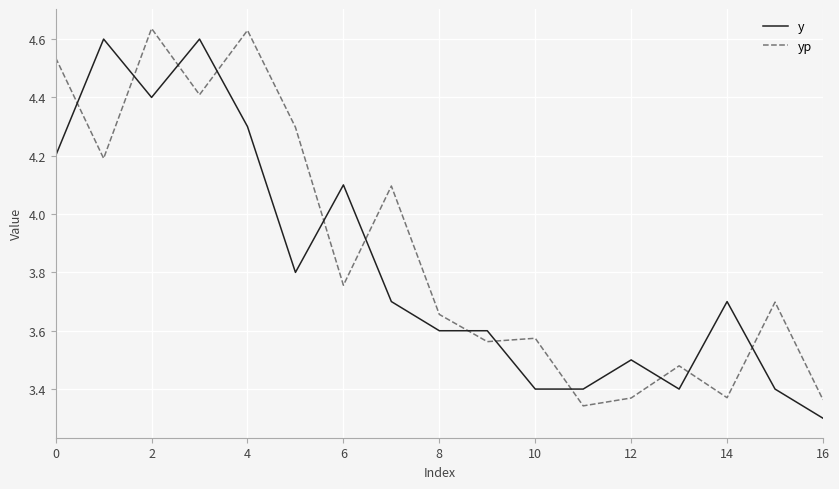

What is the difference between the maximum and minimum values in the y series?

1.3